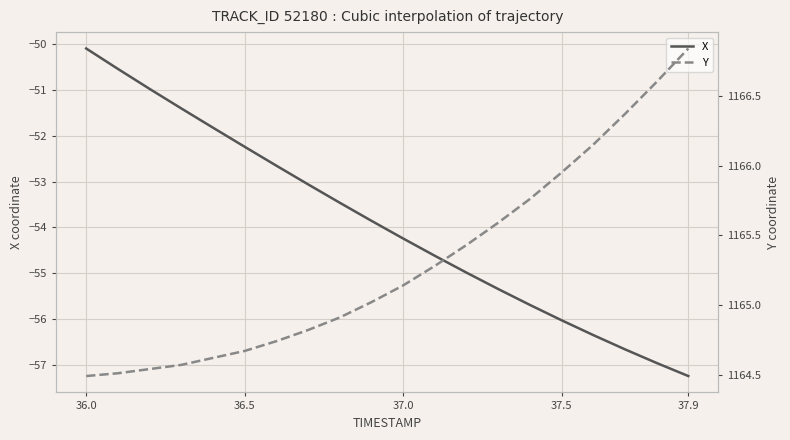

Between 37.9 and 19, which series saw the biggest shift?

X